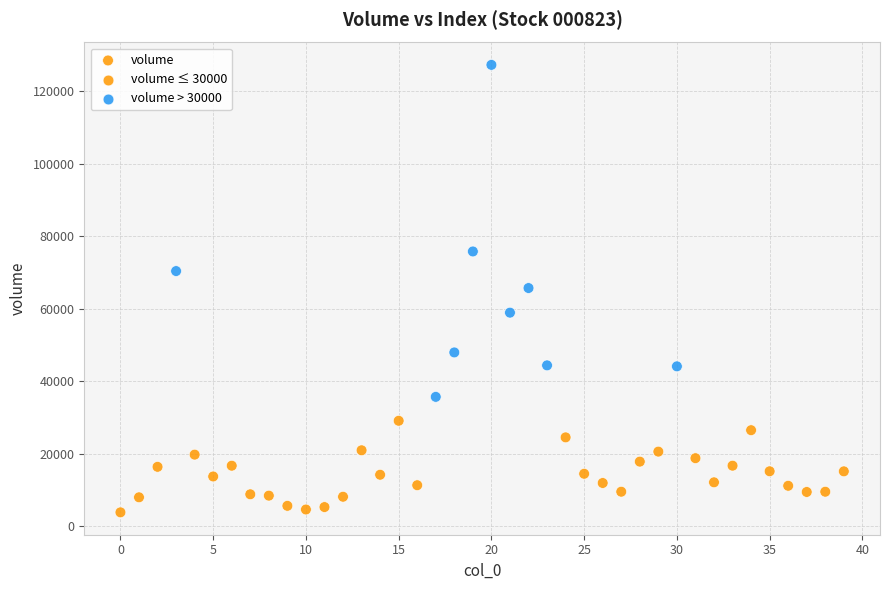

What is the range of Y values (max minus min)?

123591.0